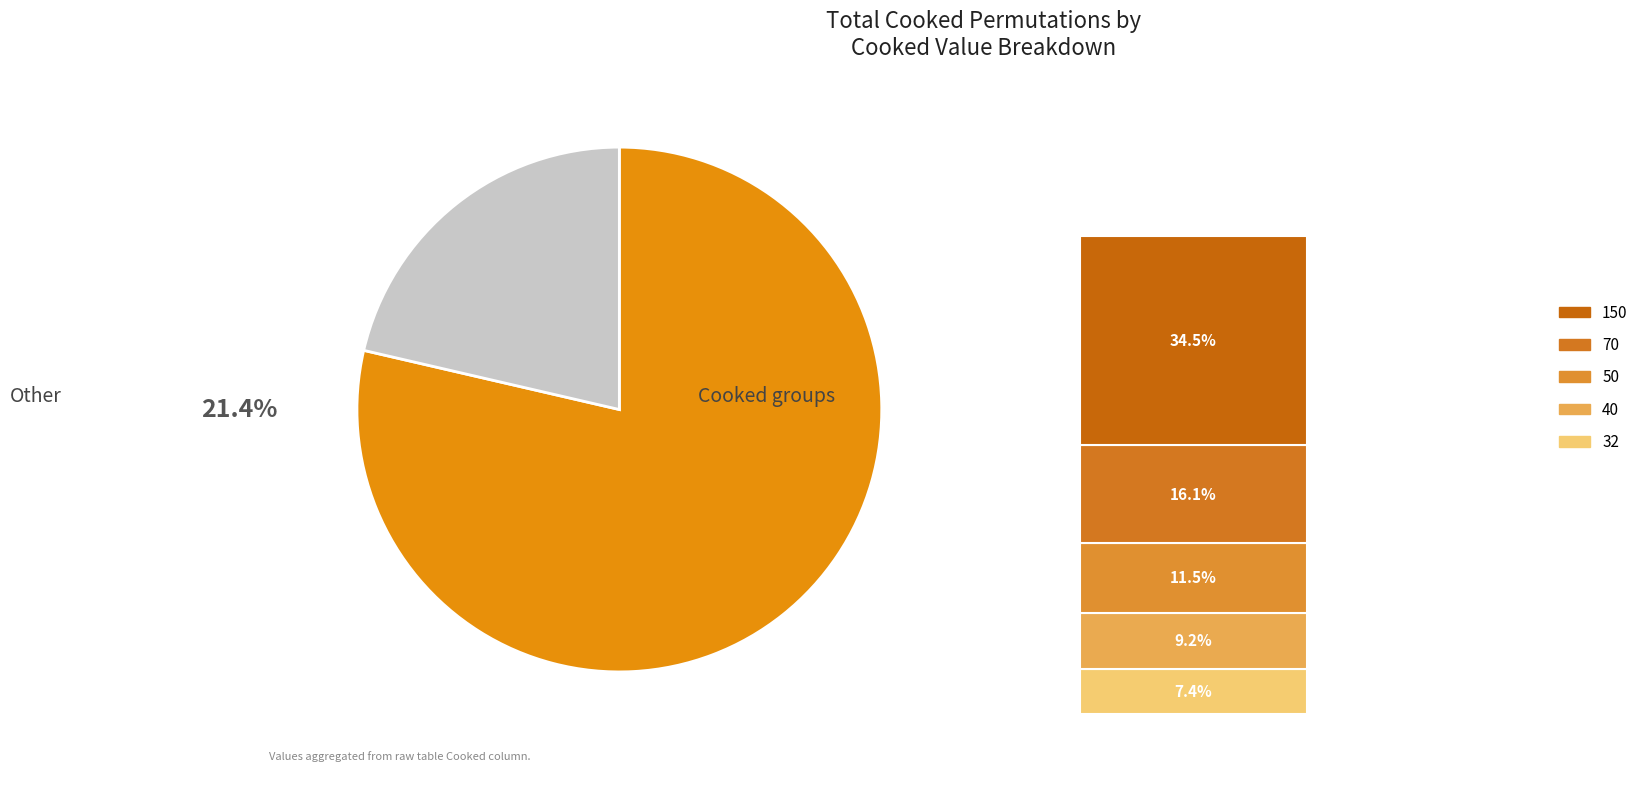

Does any single category account for the majority?

Yes